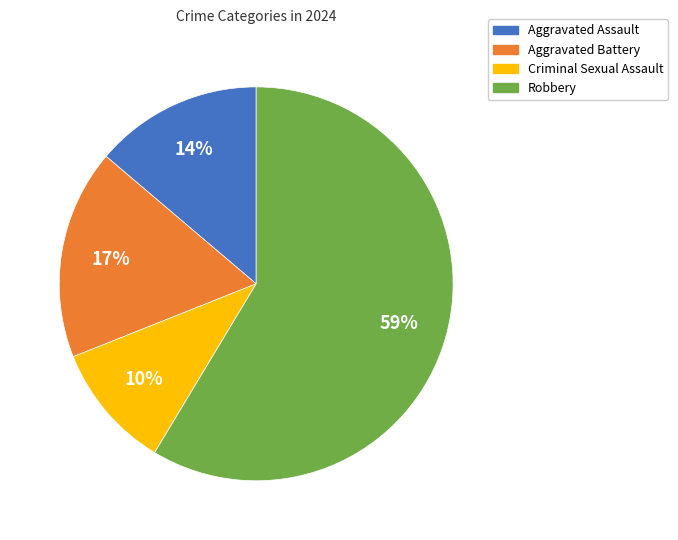

What is the ratio of the value at Criminal Sexual Assault to the value at Aggravated Battery?

0.6